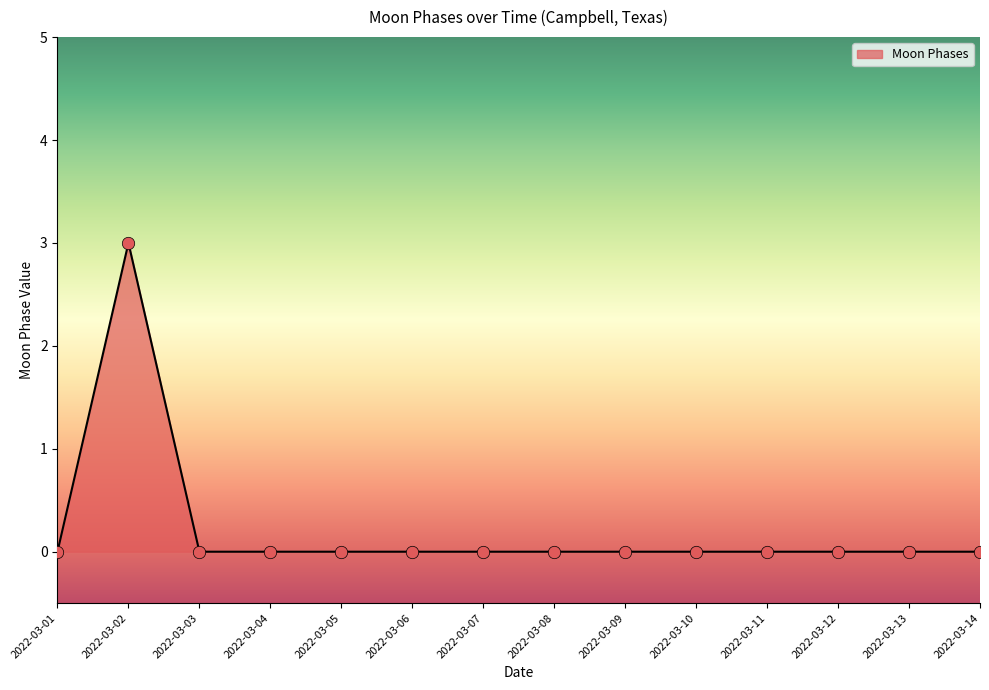

What is the maximum value shown in the chart?

3